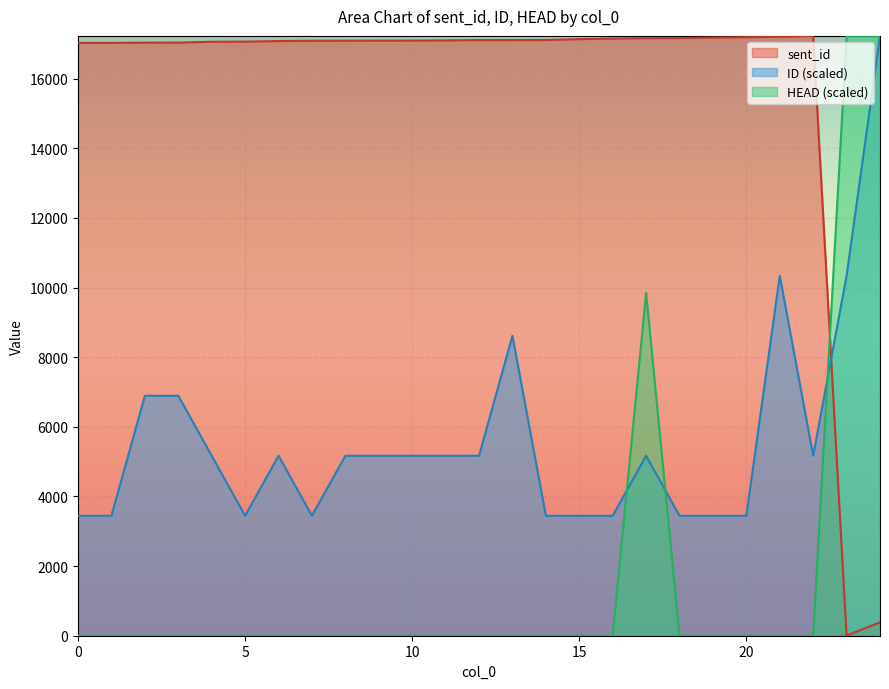

Reading right to left, transcribe all the data shown in this chart.

sent_id: 24=383.0	23=3.0	22=17226.0	21=17201.0	20=17188.0	19=17178.0	18=17163.0	17=17162.0	16=17150.0	15=17133.0	14=17108.0	13=17107.0	12=17105.0	11=17097.0	10=17090.0	9=17089.0	8=17088.0	7=17087.0	6=17077.0	5=17062.0	4=17058.0	3=17033.0	2=17032.0	1=17026.0	0=17026.0
ID: 24=17226.0	23=10335.6	22=5167.8	21=10335.6	20=3445.2	19=3445.2	18=3445.2	17=5167.8	16=3445.2	15=3445.2	14=3445.2	13=8613.0	12=5167.8	11=5167.8	10=5167.8	9=5167.8	8=5167.8	7=3445.2	6=5167.8	5=3445.2	4=5167.8	3=6890.4	2=6890.4	1=3445.2	0=3445.2
HEAD: 24=17226.0	23=17226.0	22=0.0	21=0.0	20=0.0	19=0.0	18=0.0	17=9843.4	16=0.0	15=0.0	14=0.0	13=0.0	12=0.0	11=0.0	10=0.0	9=0.0	8=0.0	7=0.0	6=0.0	5=0.0	4=0.0	3=0.0	2=0.0	1=0.0	0=0.0